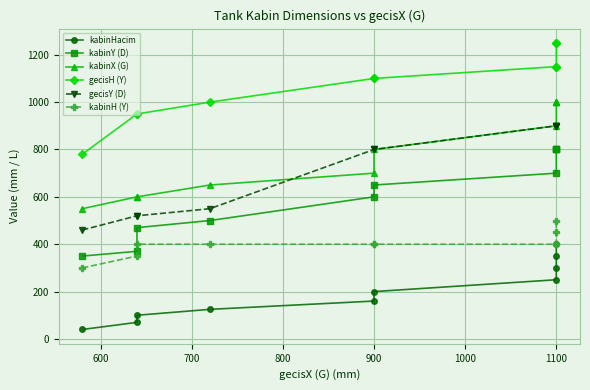

What is the total value across all series at 1100?

4300